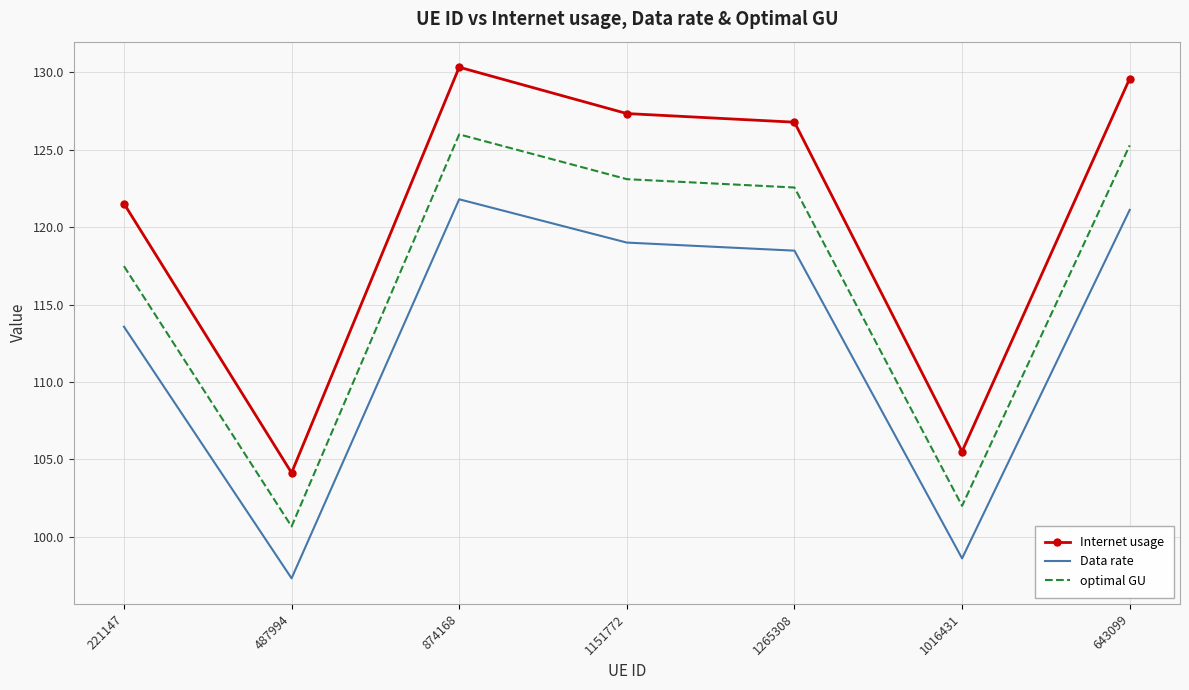

What is the lowest value of the Internet usage series?

104.1